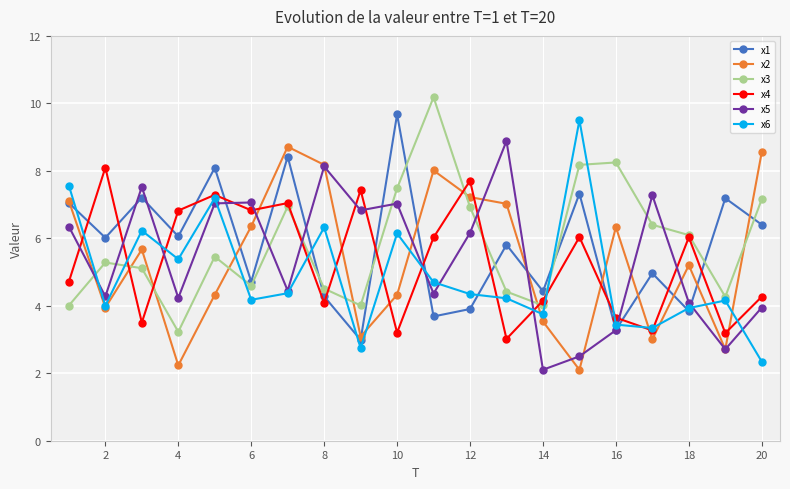

How many data points in x1 are less than 6?

10